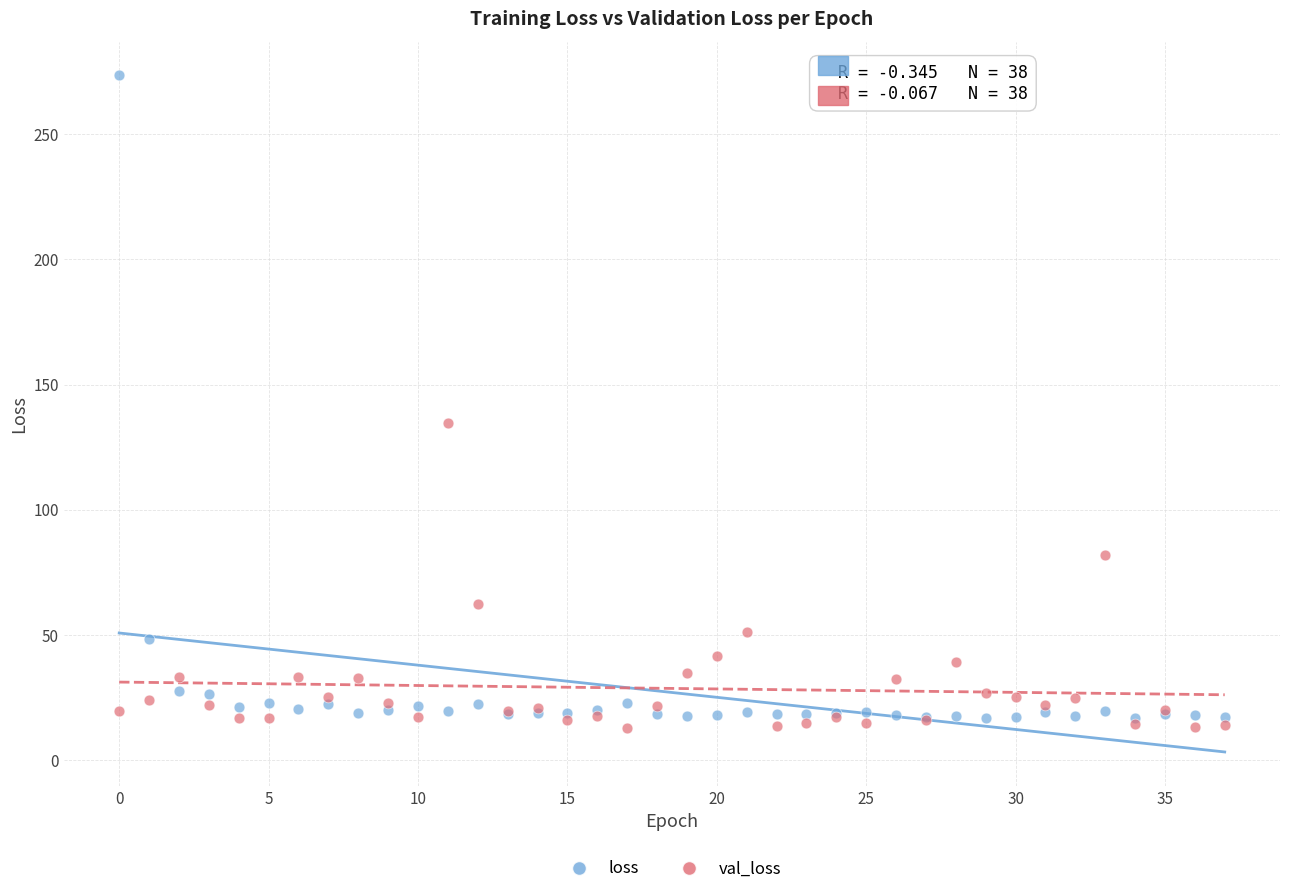

Which series contains the highest Y value?

loss